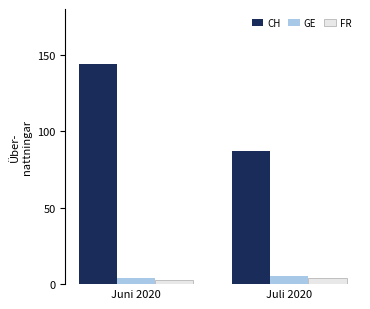

At how many categories does at least one series exceed 136?

1